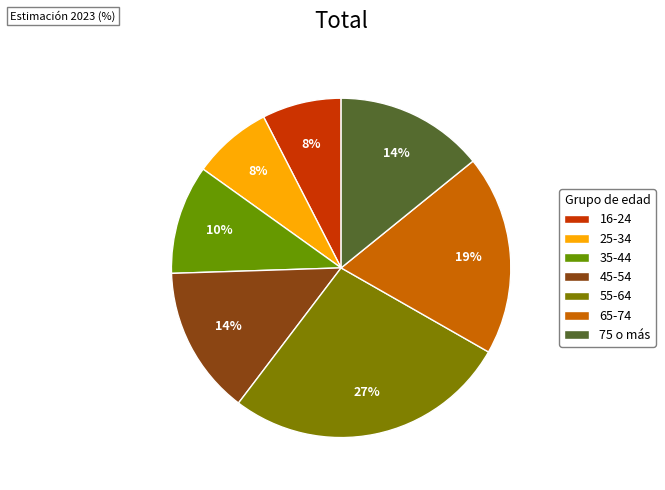

Is it true that 45-54 is 9% of the pie?

False